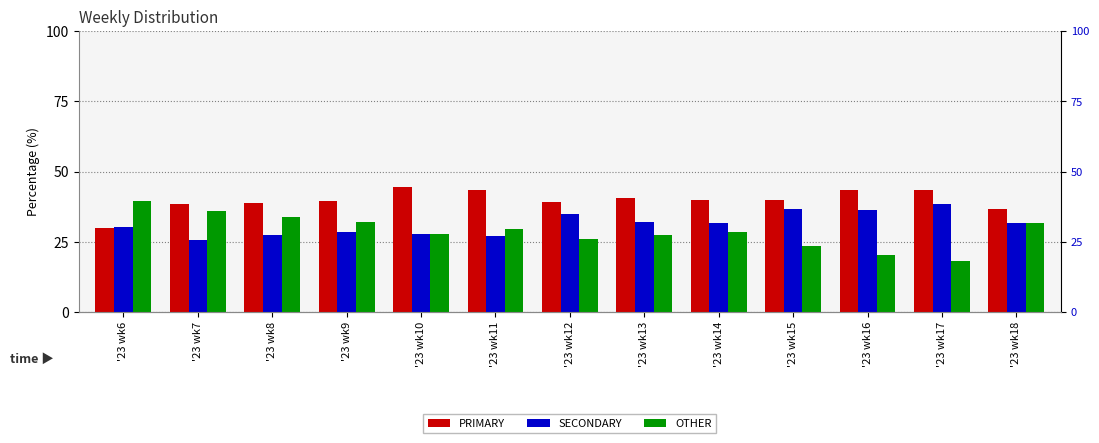

Read the OTHER value at '23 wk7.

36.0